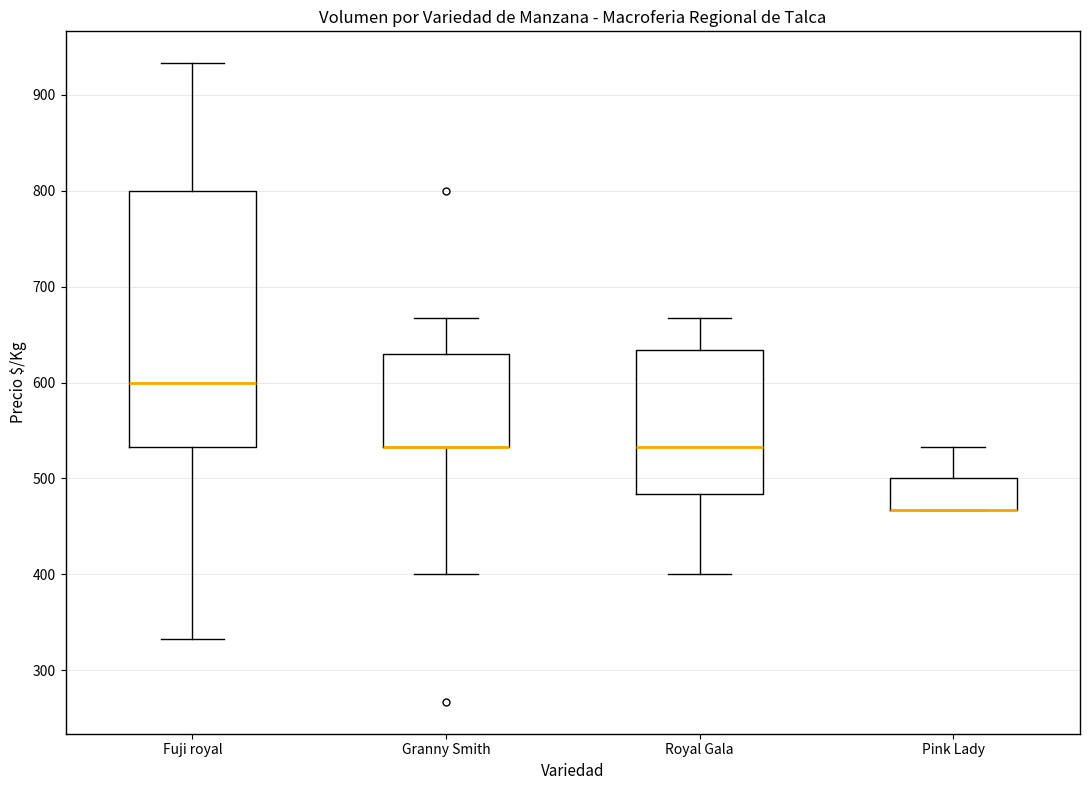

Where does the lower whisker of the box for Granny Smith end on the y-axis? The values are not printed on the chart, so give them approximately, as read against the axis.

400